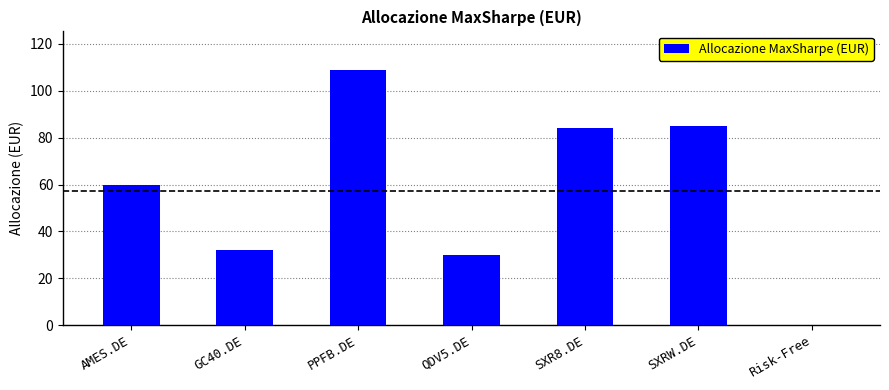

What is the change in value from AMES.DE to Risk-Free?

-60